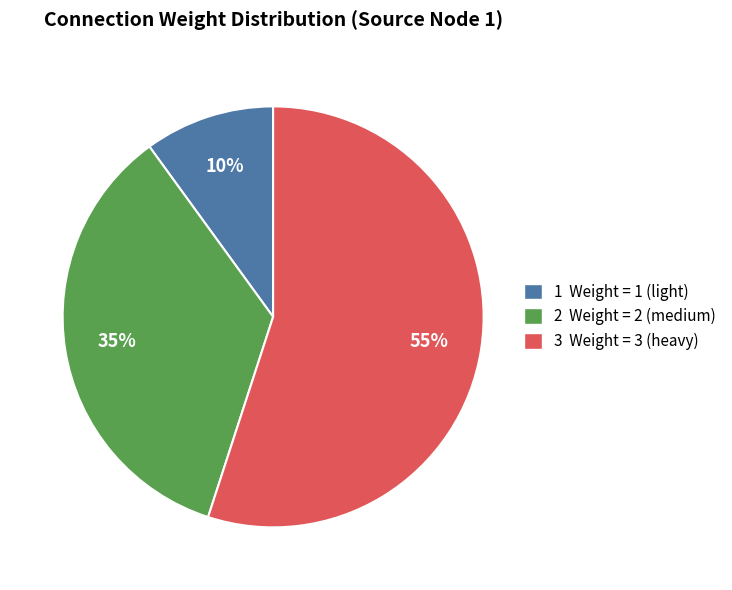

How many slices are in this pie chart?

3